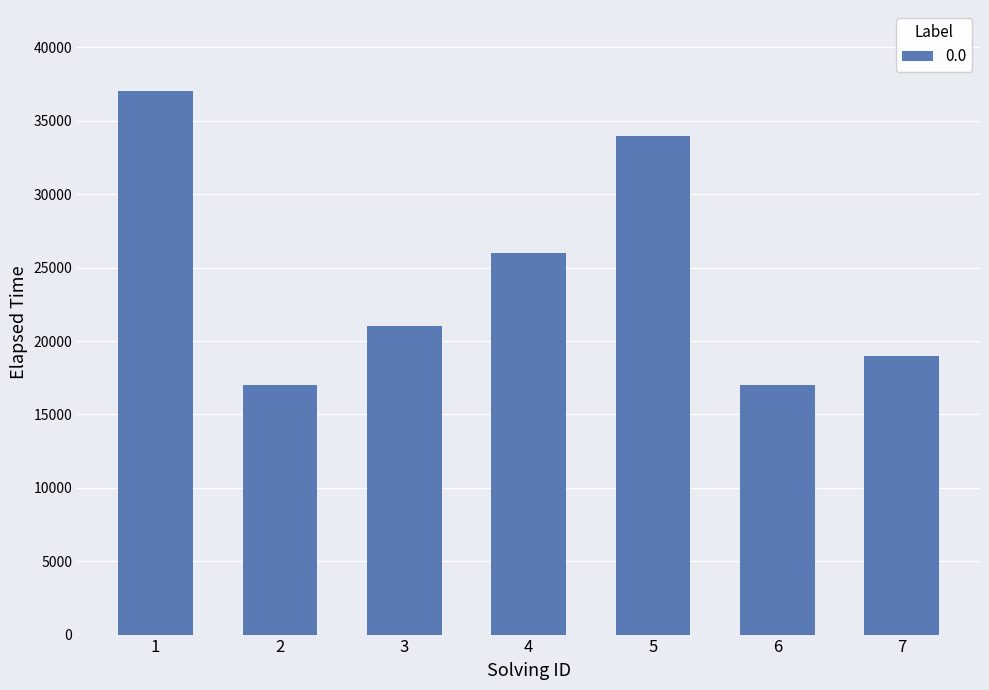

How many data points are less than 21000?

3